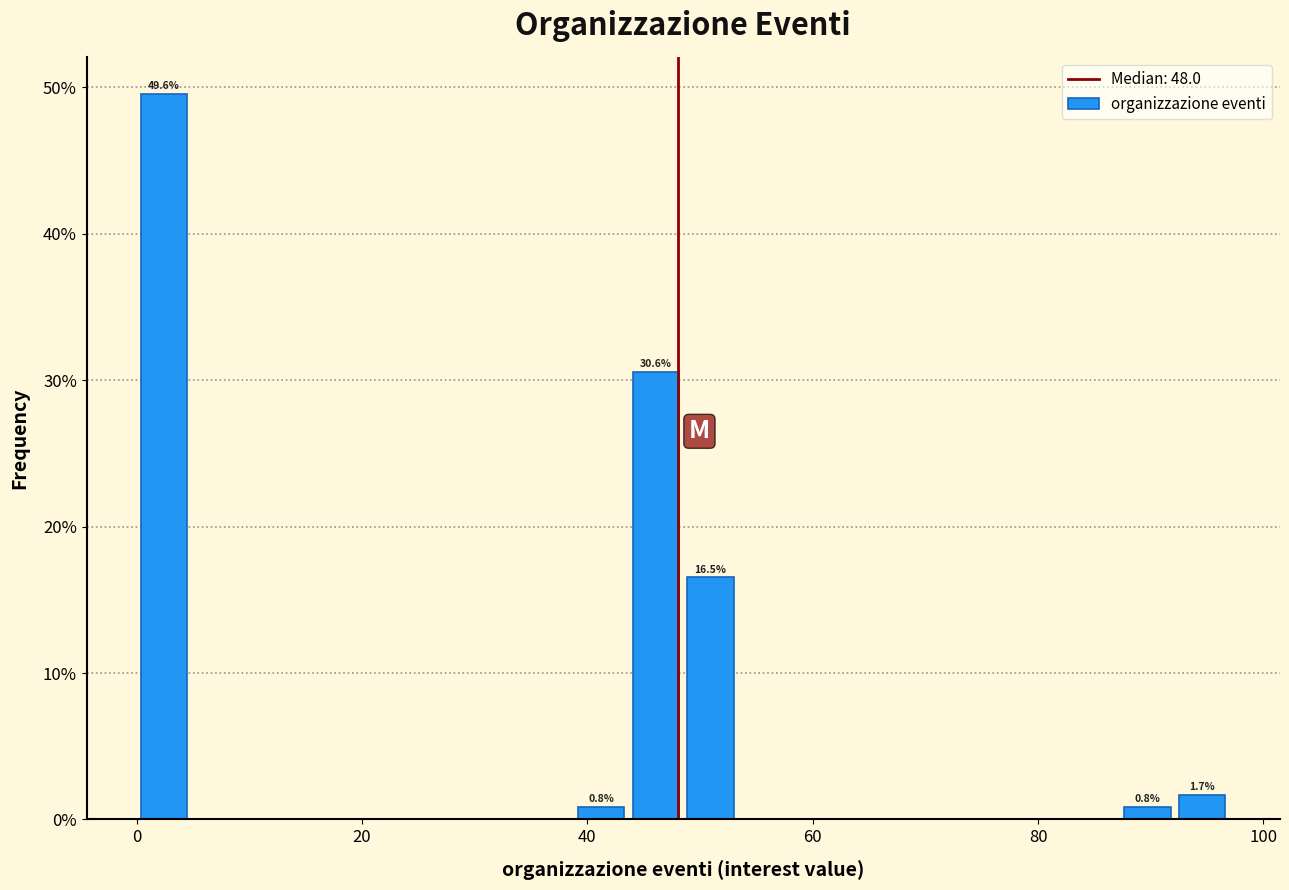

Around what value on the x-axis is the tallest bar? Give the approximate position of its centre, as read against the axis.

2